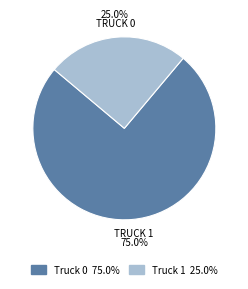

Which slice is the largest?

Truck 0